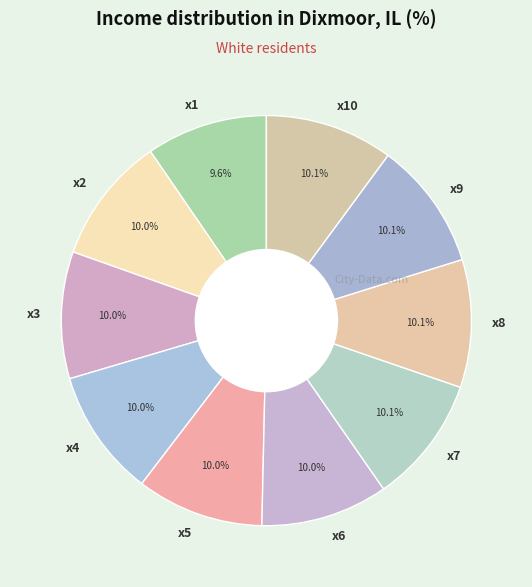

Count the number of slices in the pie.

10